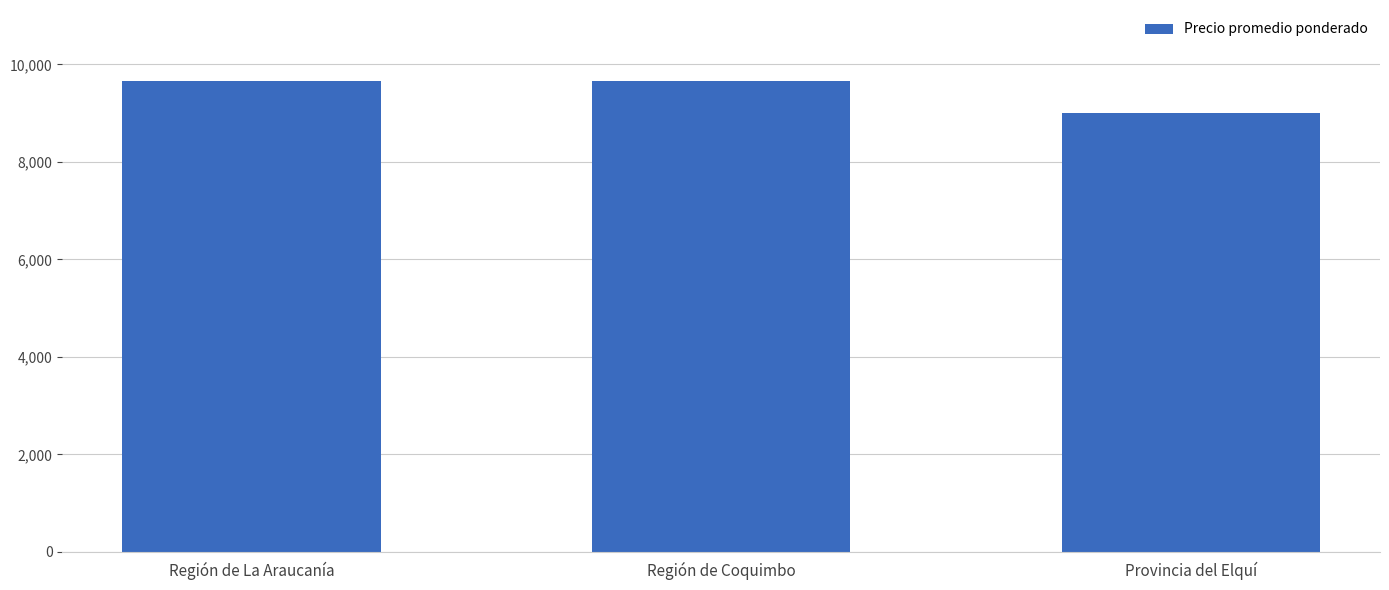

What is the sum of all values?

28330